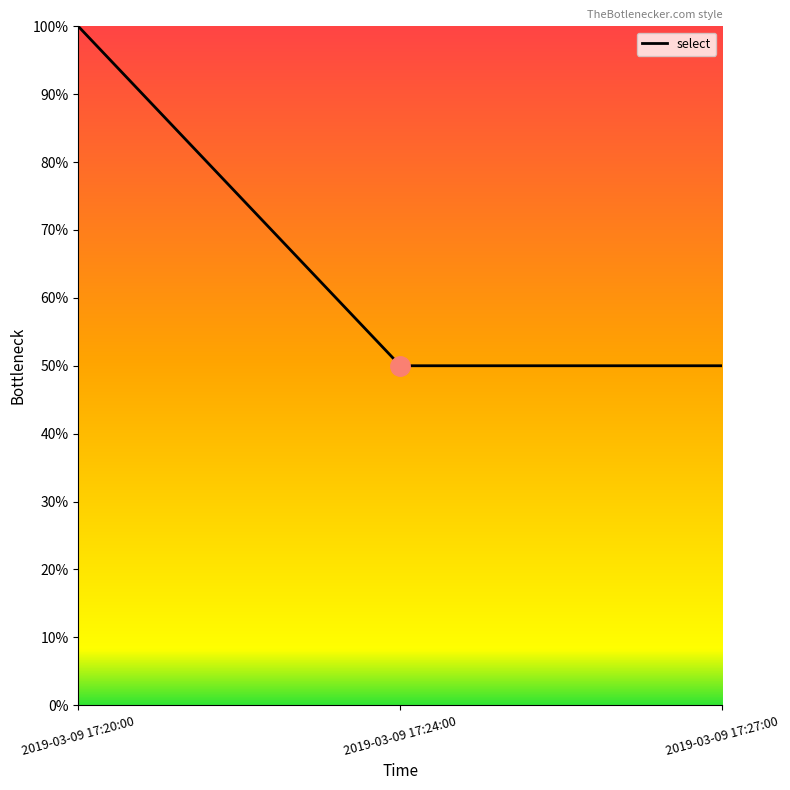

Is this an area chart (filled region under the line)?

No